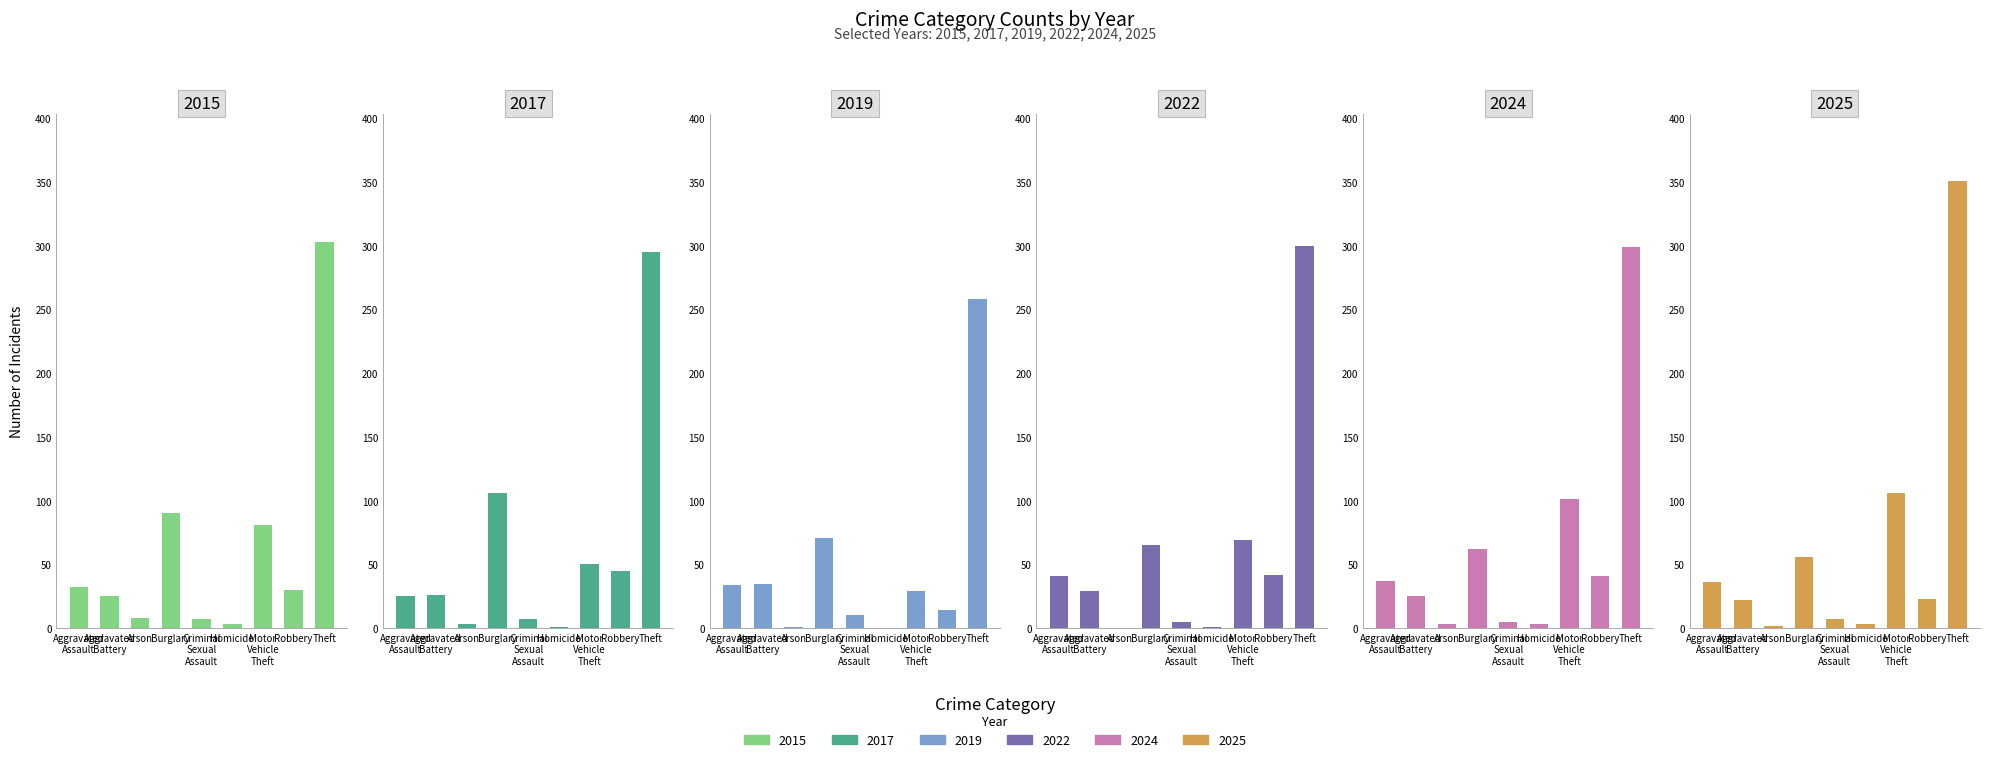

The value of 2015 at Robbery is 30. True or false?

True